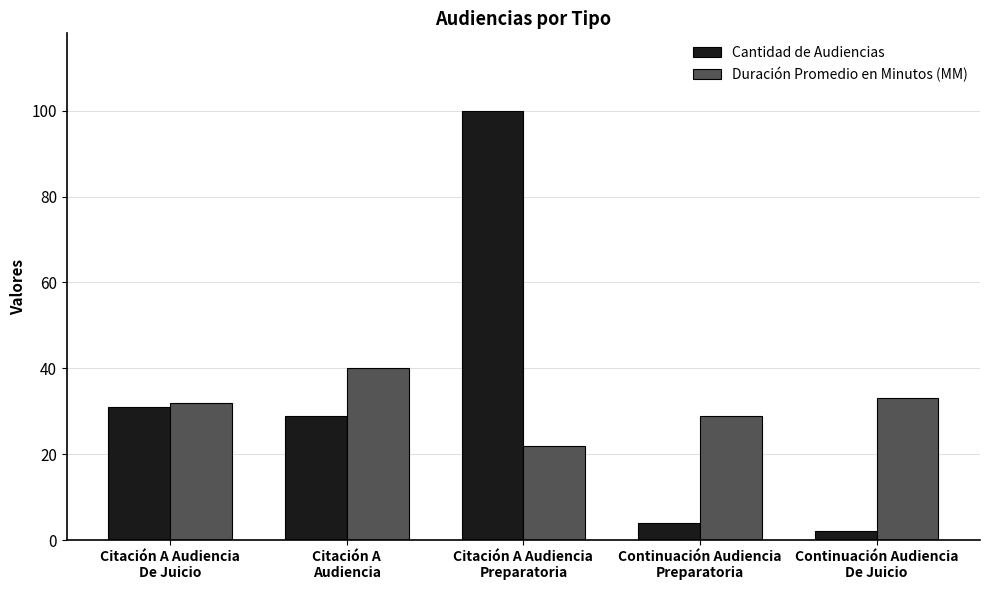

How many values in the Duración Promedio en Minutos (MM) series are below 32?

2